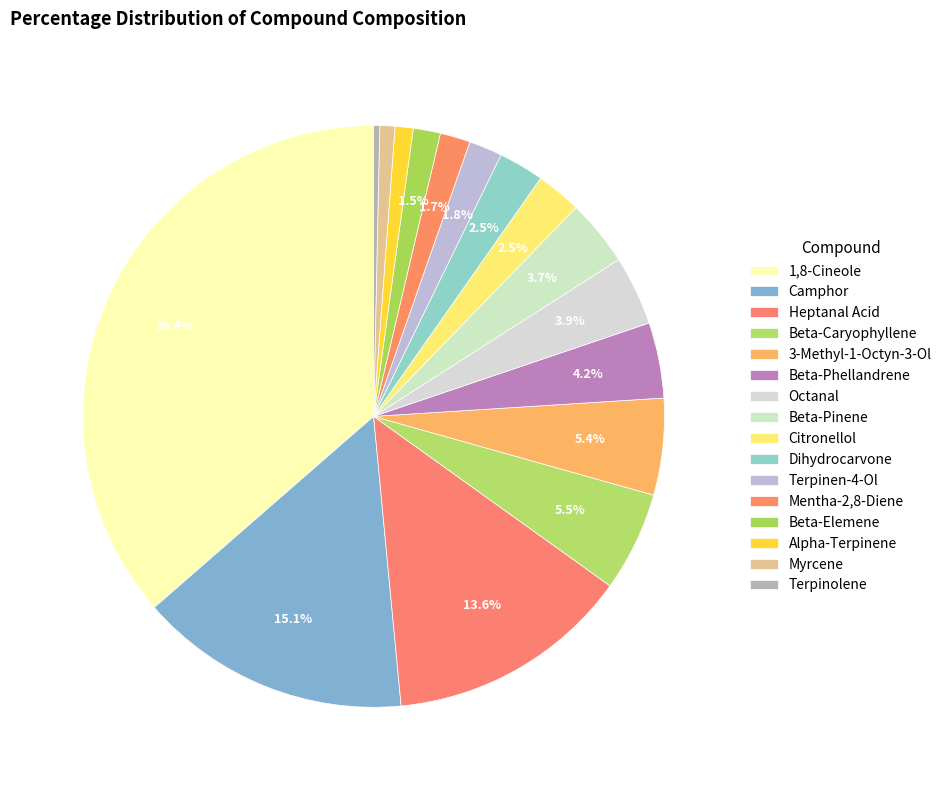

True or false: Dihydrocarvone accounts for 14% of the total.

False